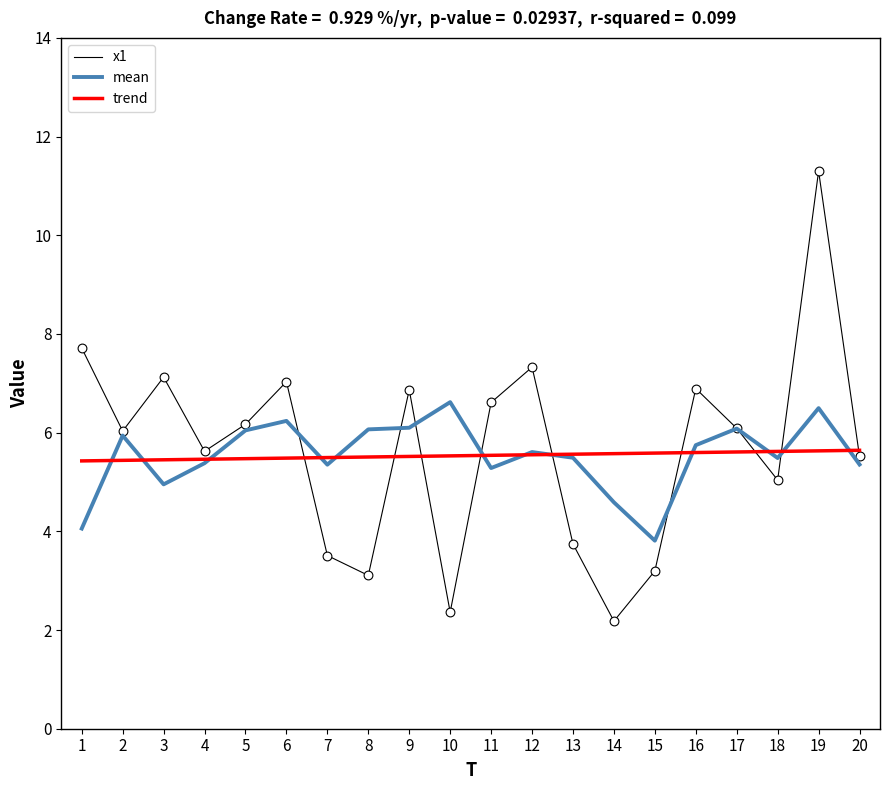

Is the value of x1 at 12 greater than the value of mean at 14?

Yes